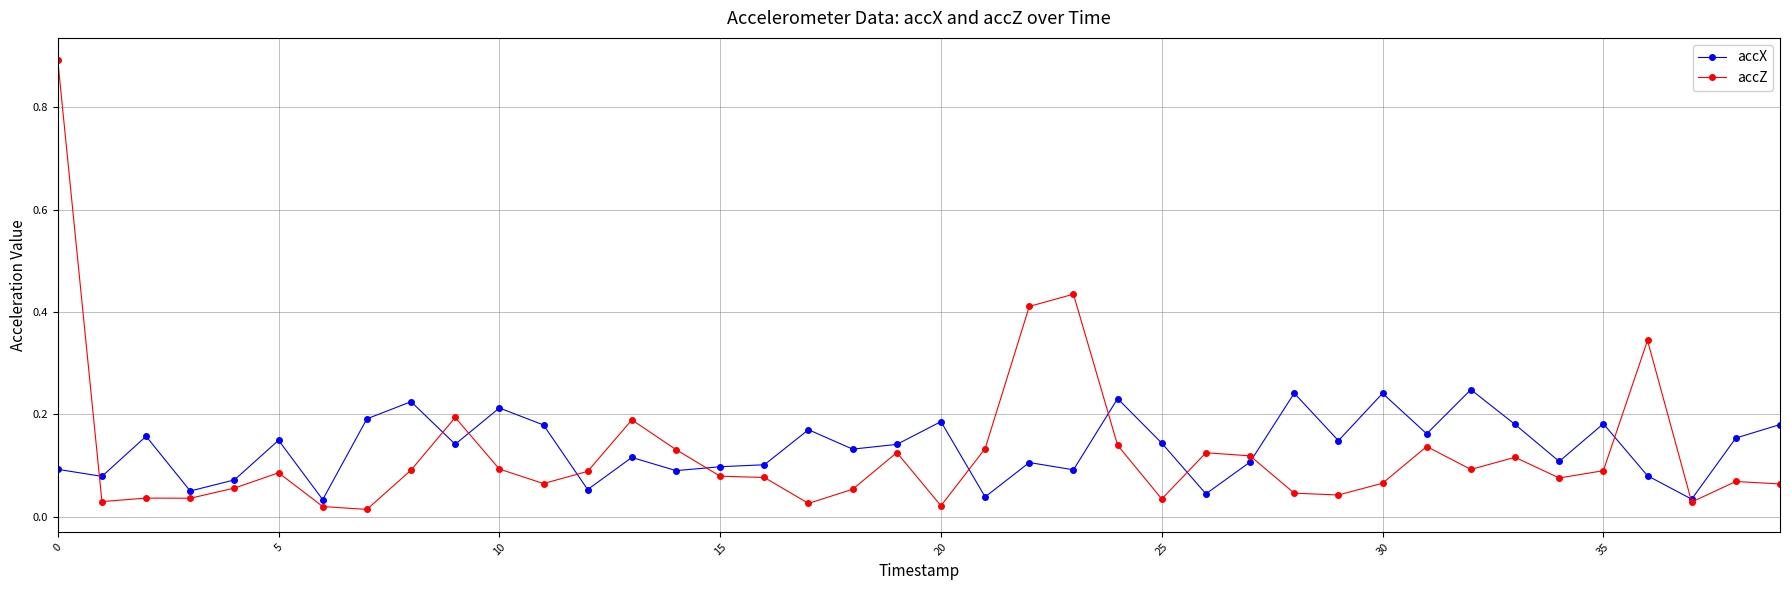

Which series has the largest range (max minus min)?

accZ